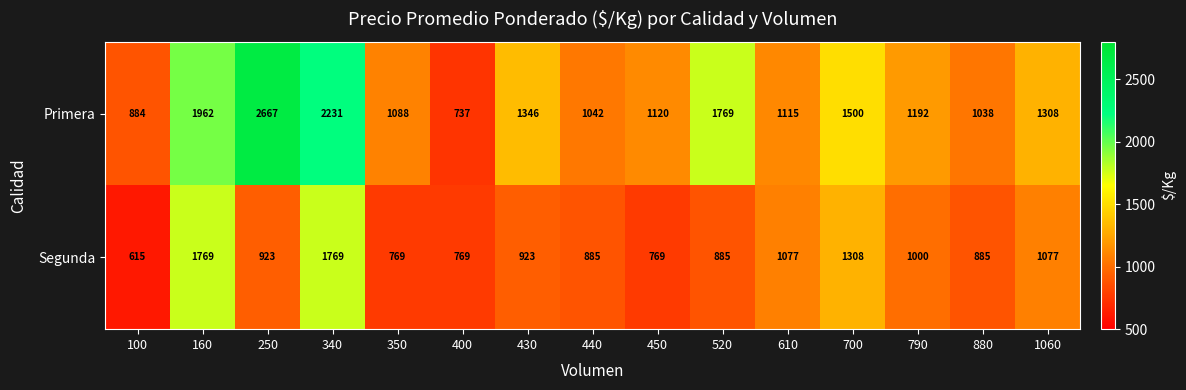

Is it true that Primera equals 1500 at 700?

True